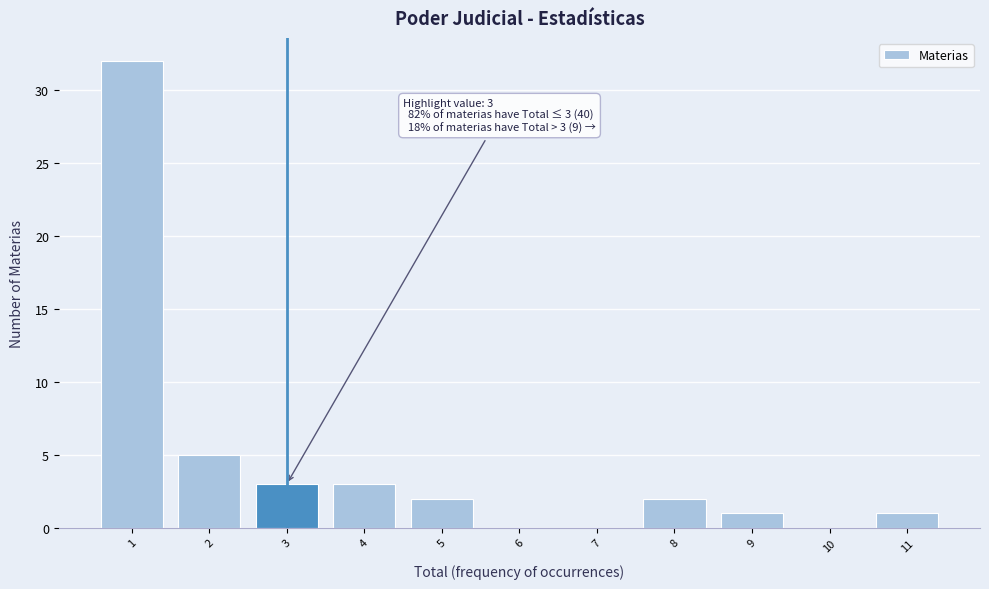

Reading left to right, what are all the values shown in this chart?

1=32	2=5	3=3	4=3	5=2	6=0	7=0	8=2	9=1	10=0	11=1